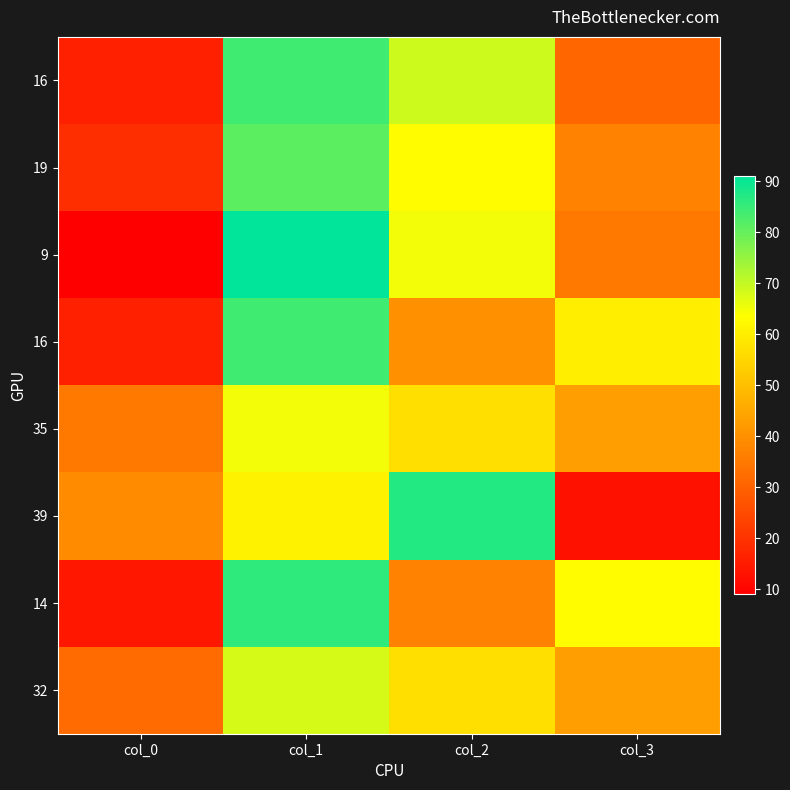

How many categories are shown in the chart?

4